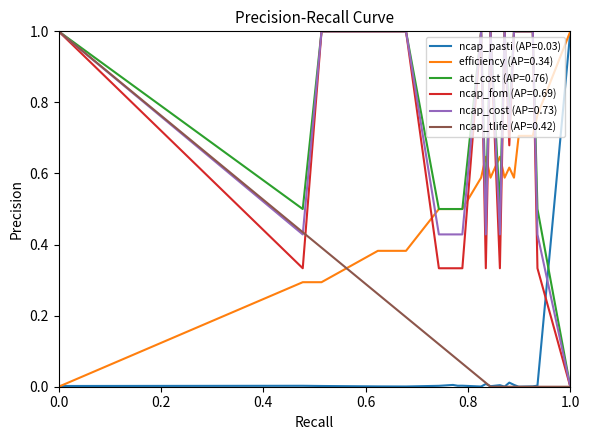

Which series ends up on top after the final intersection of ncap_pasti (AP=0.03) and act_cost (AP=0.76)?

ncap_pasti (AP=0.03)